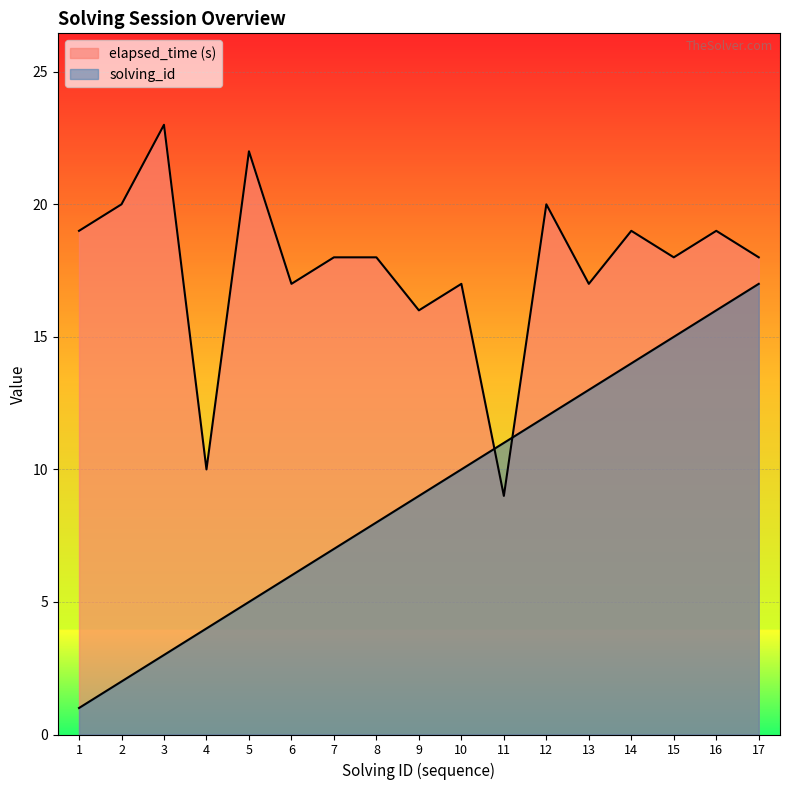

Between 15 and 17, which series saw the biggest shift?

solving_id